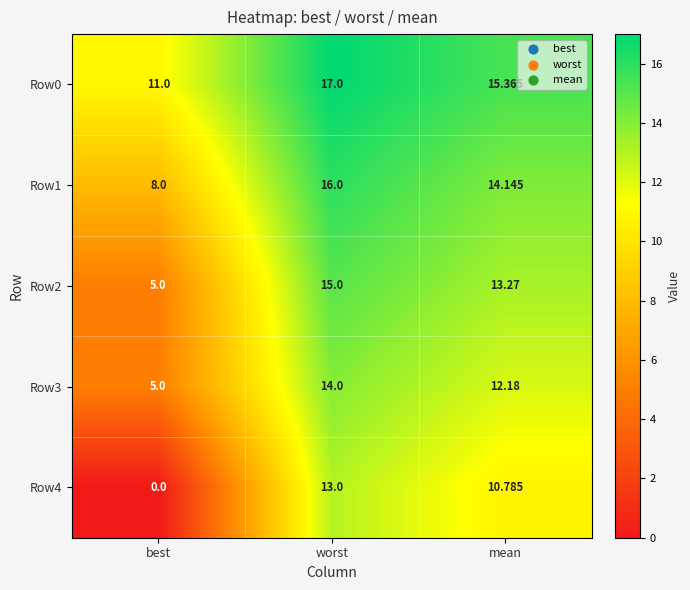

Which category has the highest value in the Row4 series?

worst